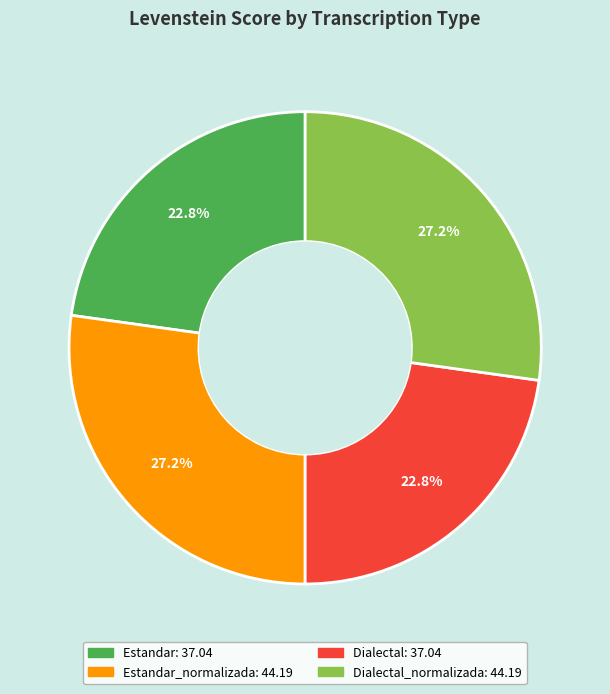

How many slices are in this pie chart?

4